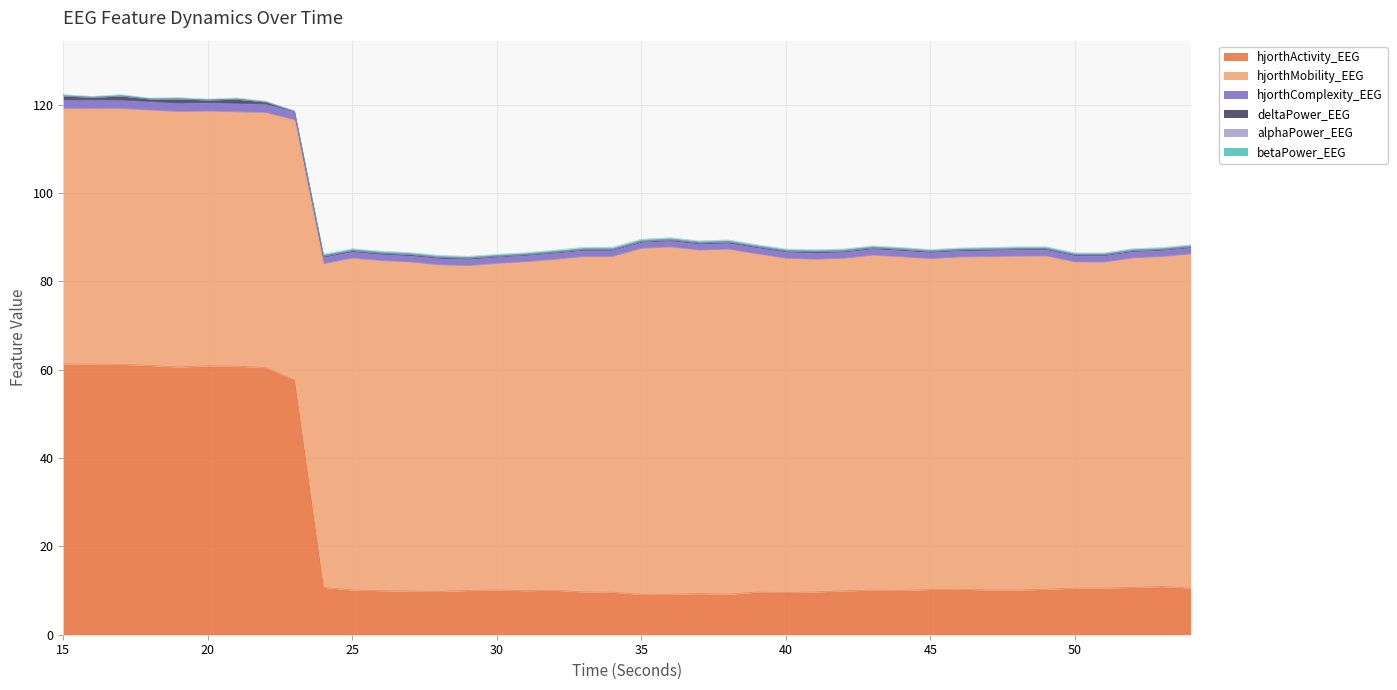

In hjorthComplexity_EEG, how many points are higher than both neighbors (excluding endpoints)?

7